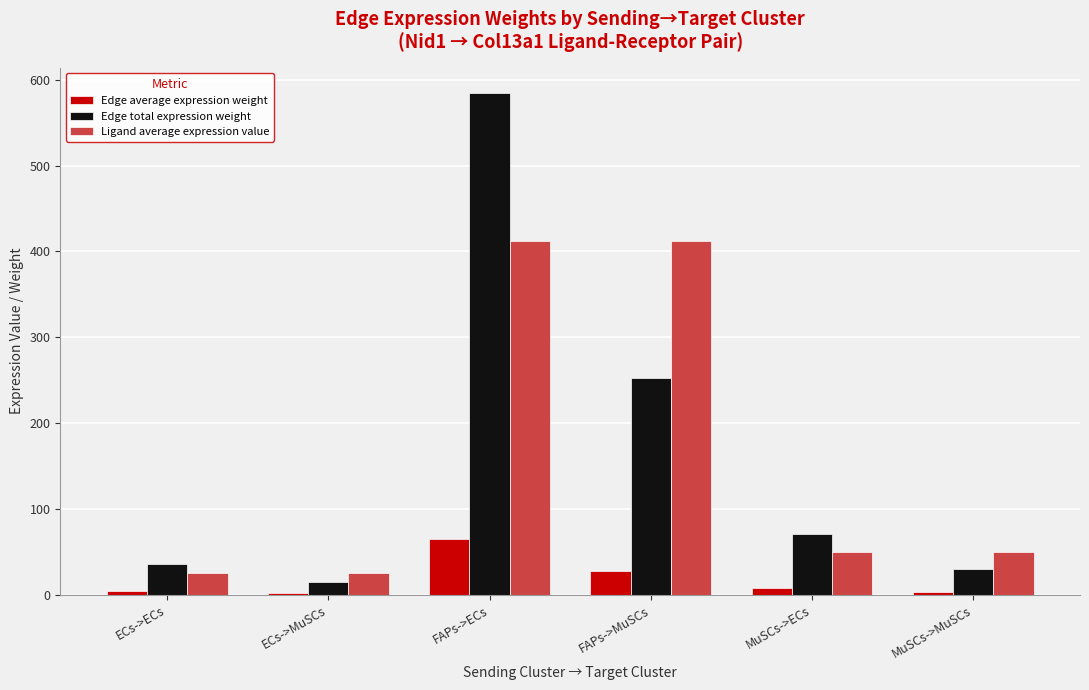

True or false: Edge total expression weight has a value of 398.2 at FAPs->ECs.

False